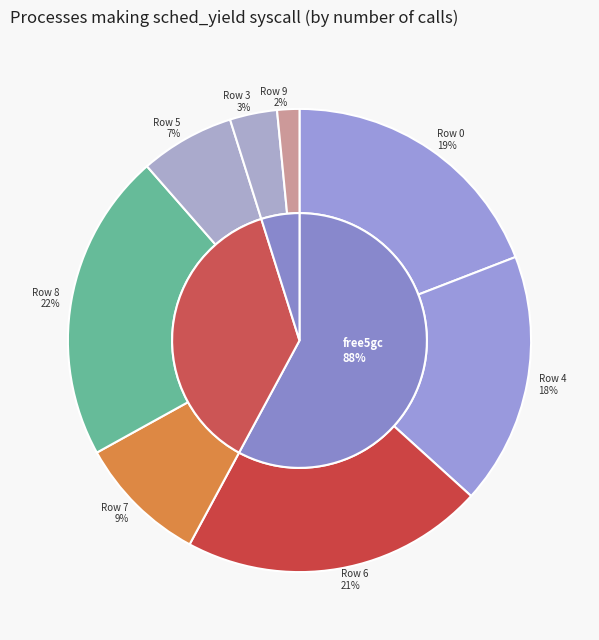

Which category has the smallest portion of the pie?

Row 9